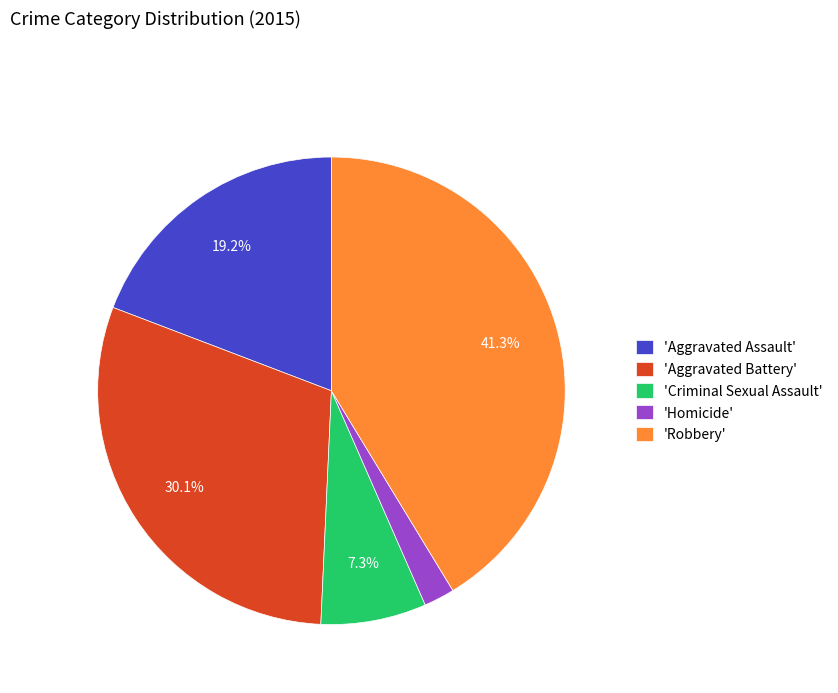

Between 'Aggravated Battery' and 'Homicide', which is larger?

'Aggravated Battery'